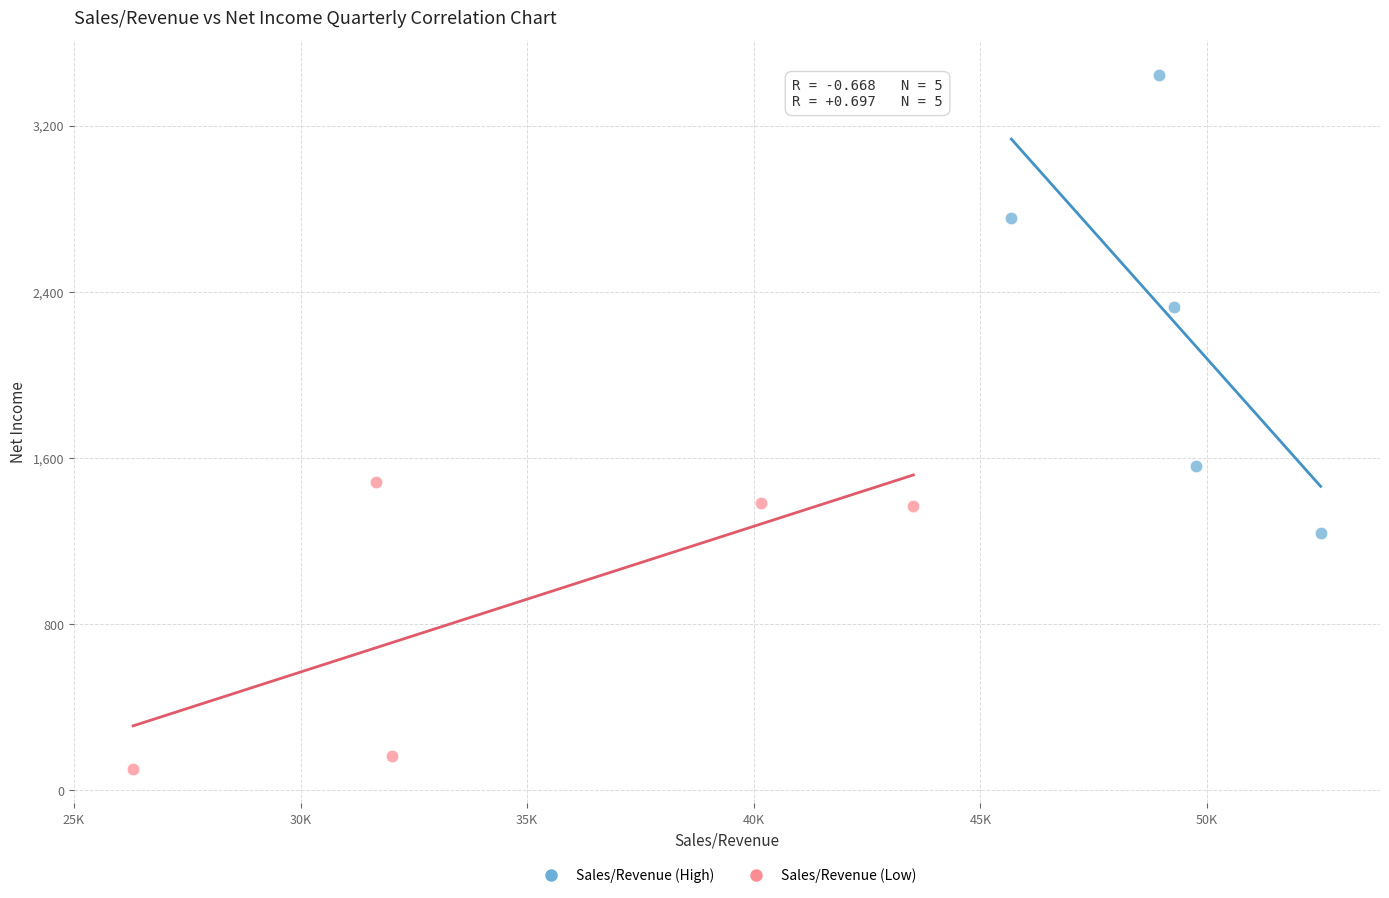

Which series contains the highest Y value?

Sales/Revenue (High)